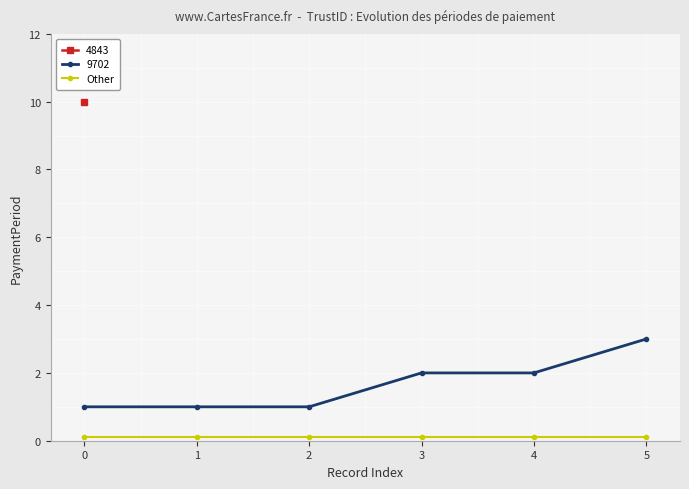

Is it true that 9702 equals 1.5 at 0?

False